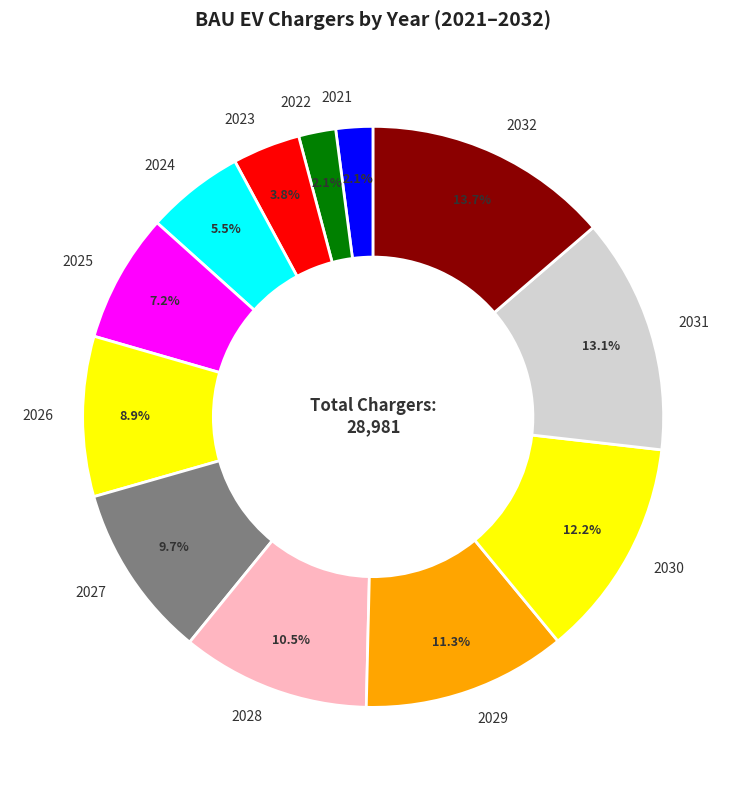

To the nearest percent, what is the average slice percentage?

8%